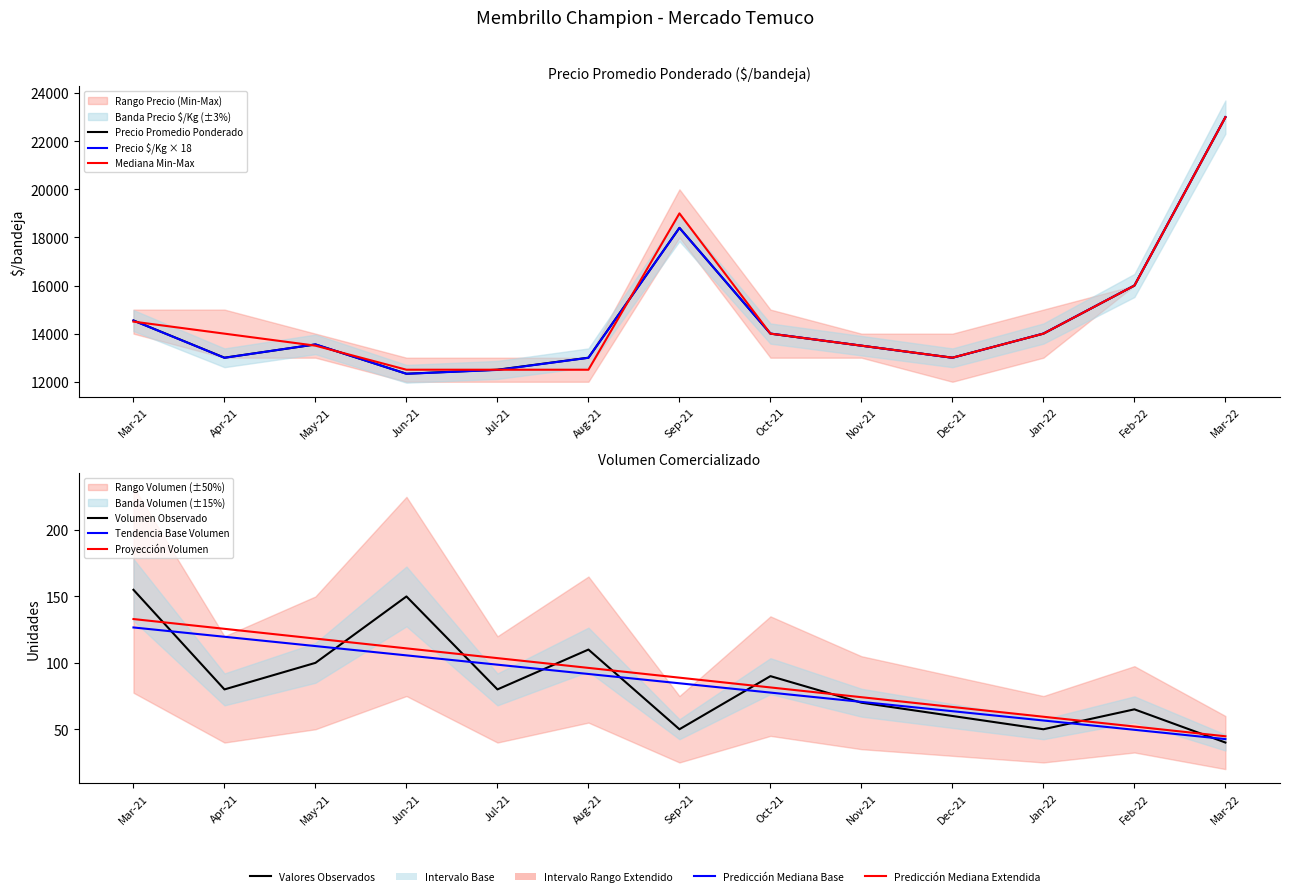

At Nov-21, list the series in order from smallest to largest.

Volumen Observado, Tendencia Base Volumen, Proyección Volumen, Precio Promedio Ponderado, Precio $/Kg × 18, Mediana Min-Max